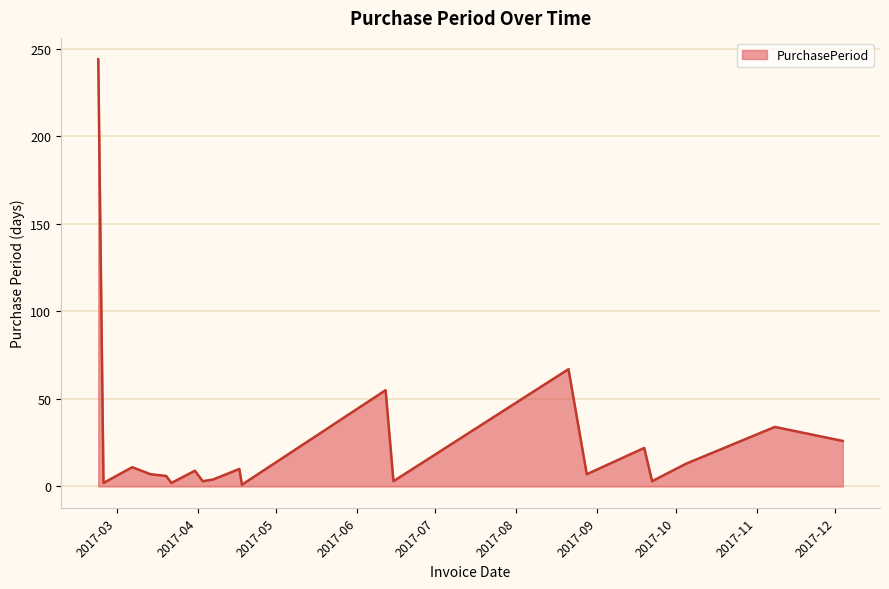

What is the difference between the maximum and minimum values?

243